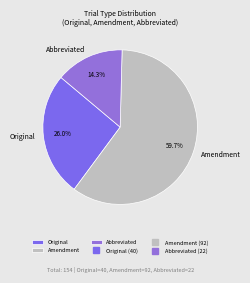

Count the number of slices in the pie.

3